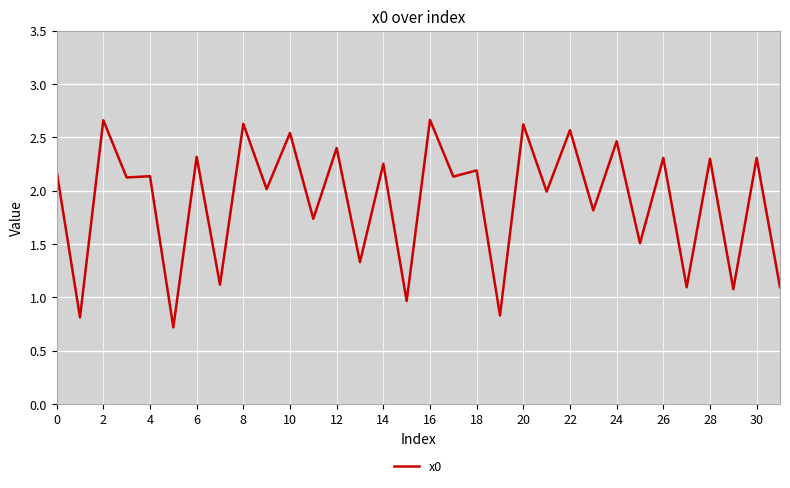

The chart shows a value of 3.1 at 4. True or false?

False